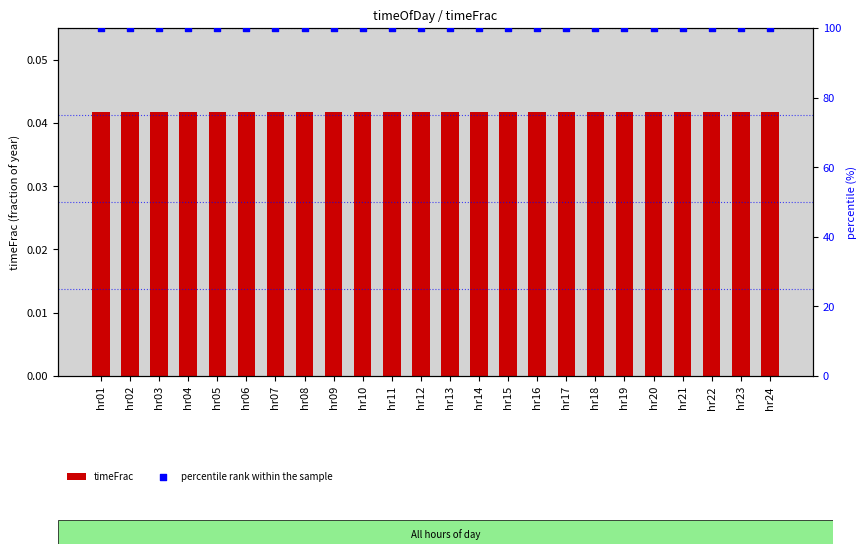

What are all the series names shown in the legend?

timeFrac, percentile rank within the sample